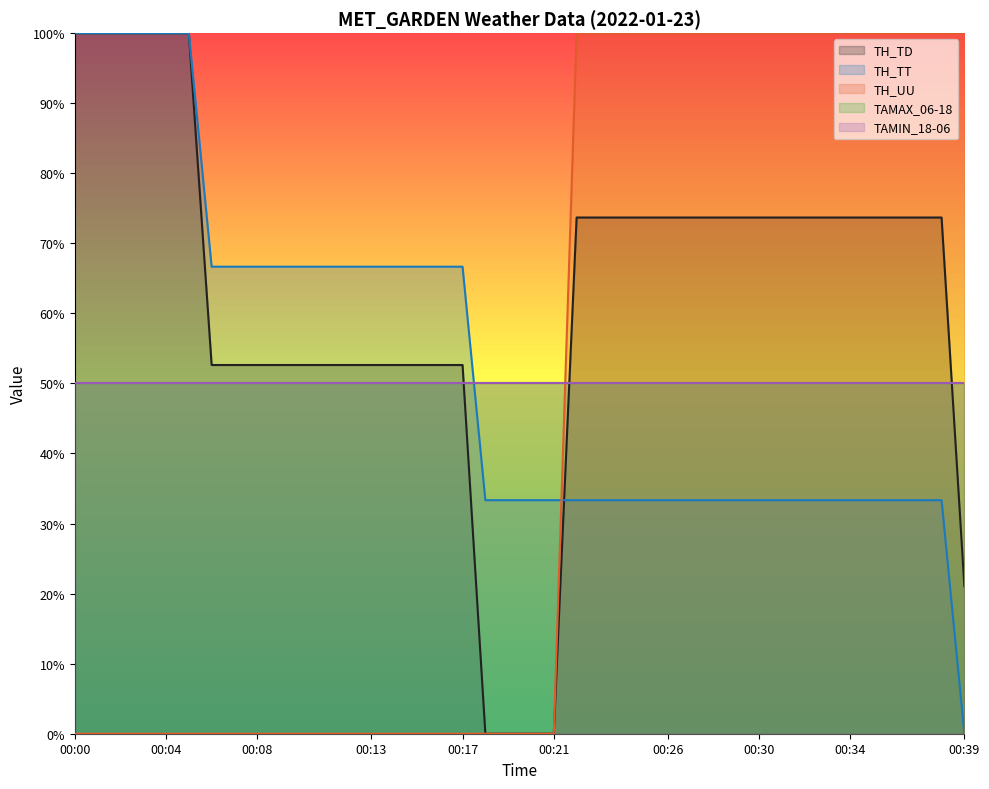

True or false: TH_UU and TH_TD cross at least once.

False